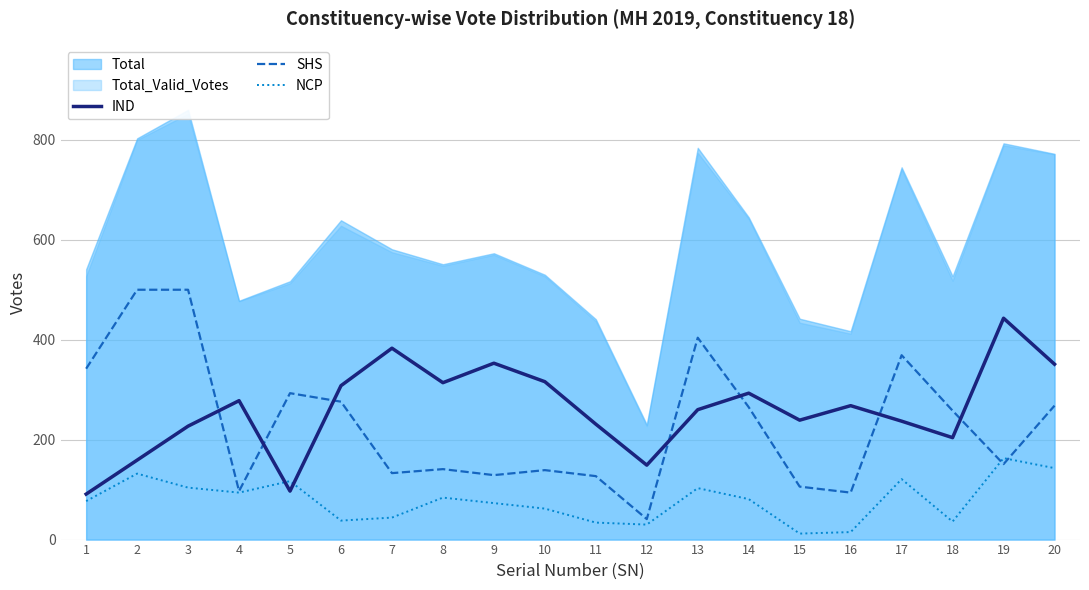

The value of SHS at 11 is 201. True or false?

False